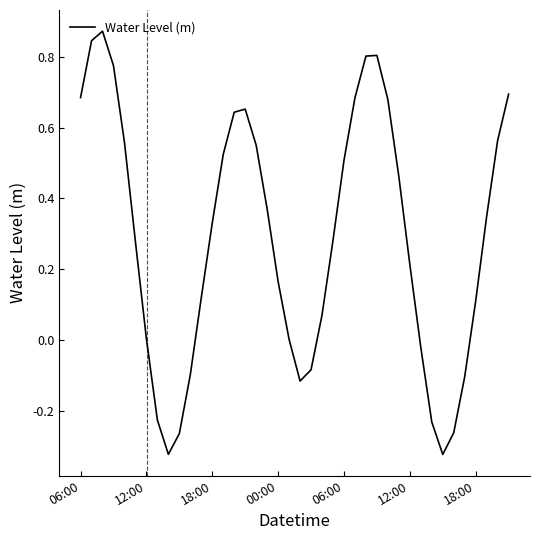

What is the difference between the maximum and minimum values?

1.2